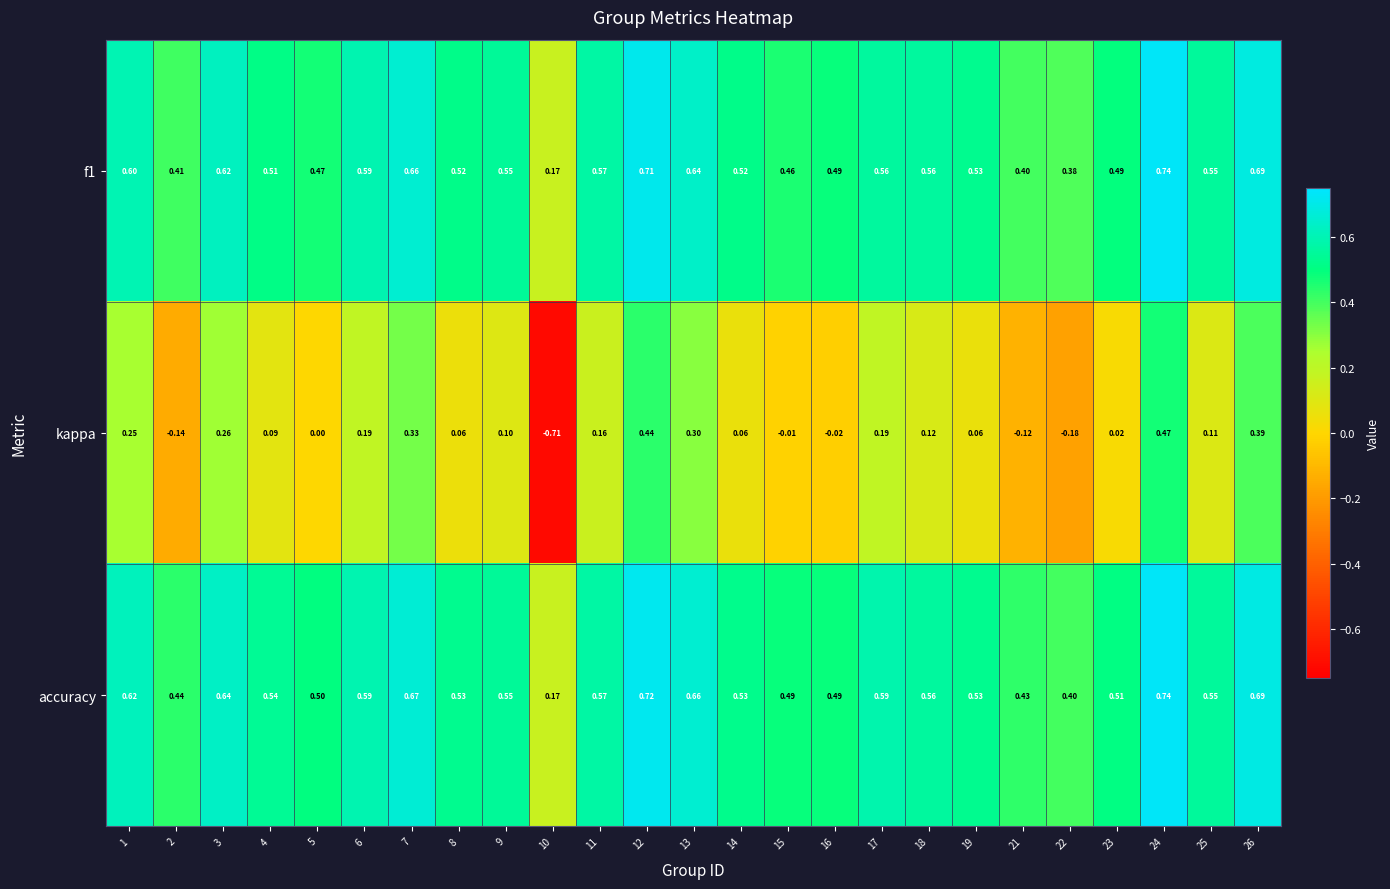

What is the total value across all series at 25?

1.2